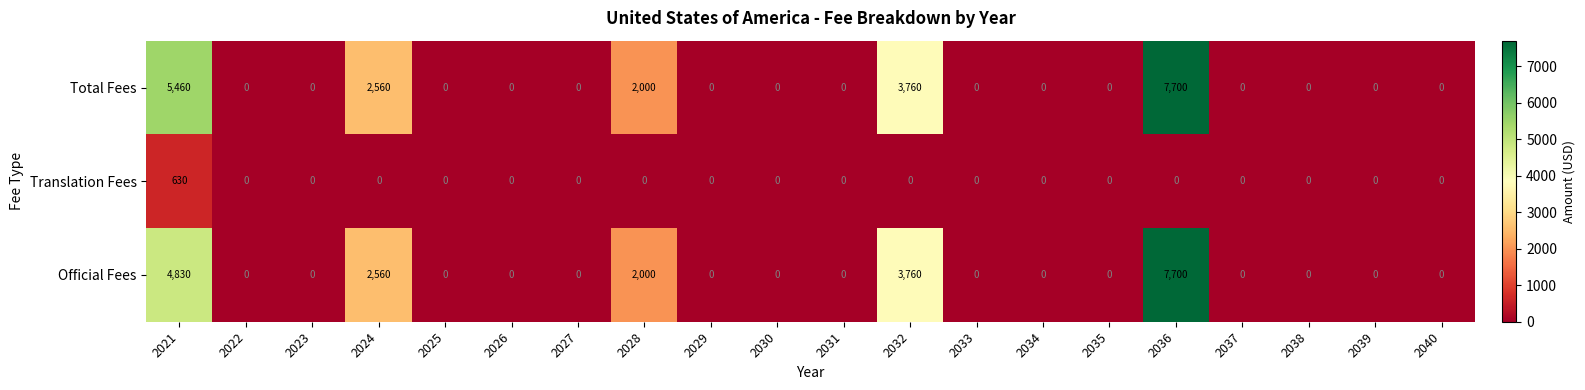

At how many categories does at least one series exceed 689?

5